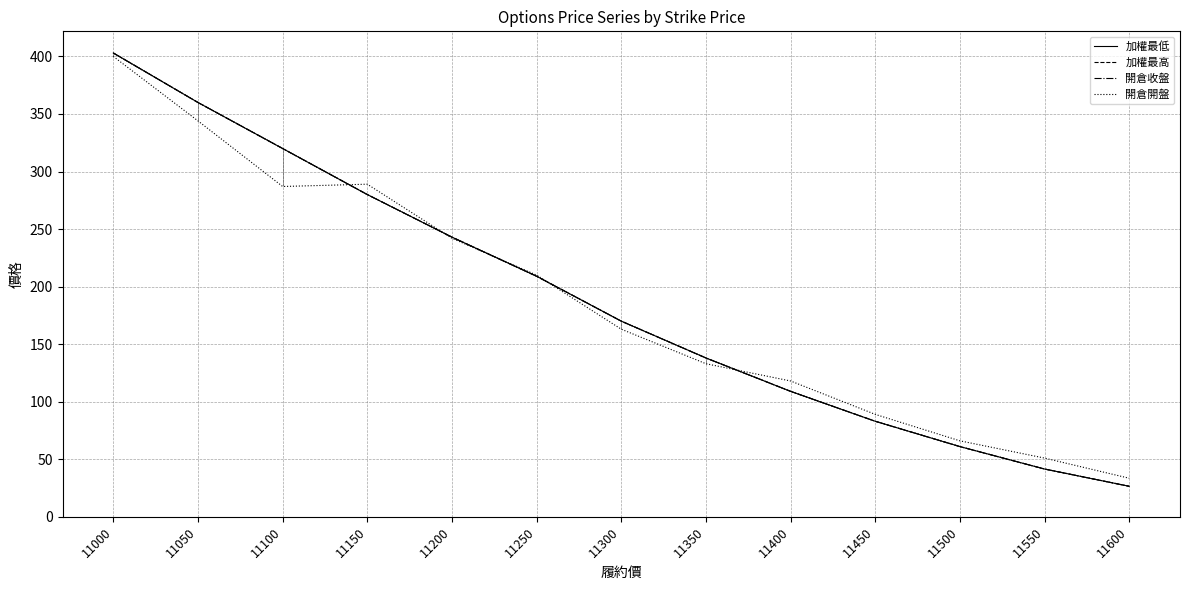

Which series ends up on top after the final intersection of 加權最高 and 開倉開盤?

開倉開盤